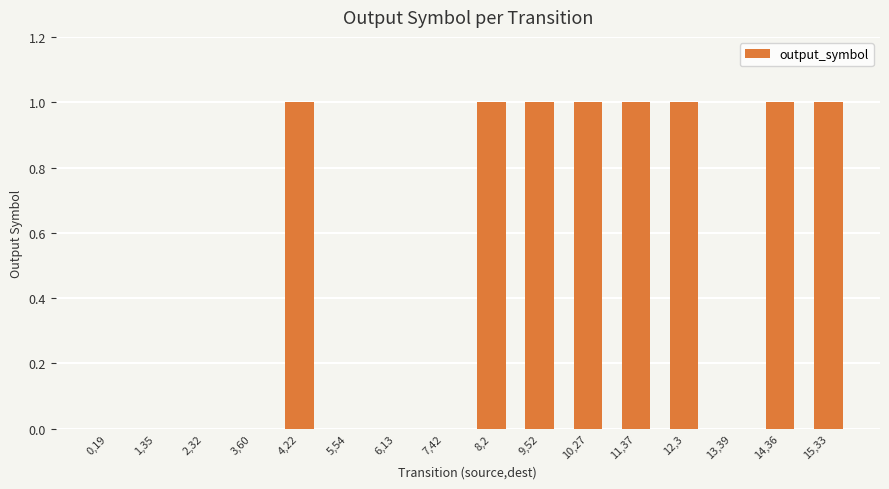

The chart shows a value of 0 at 7,42. True or false?

True